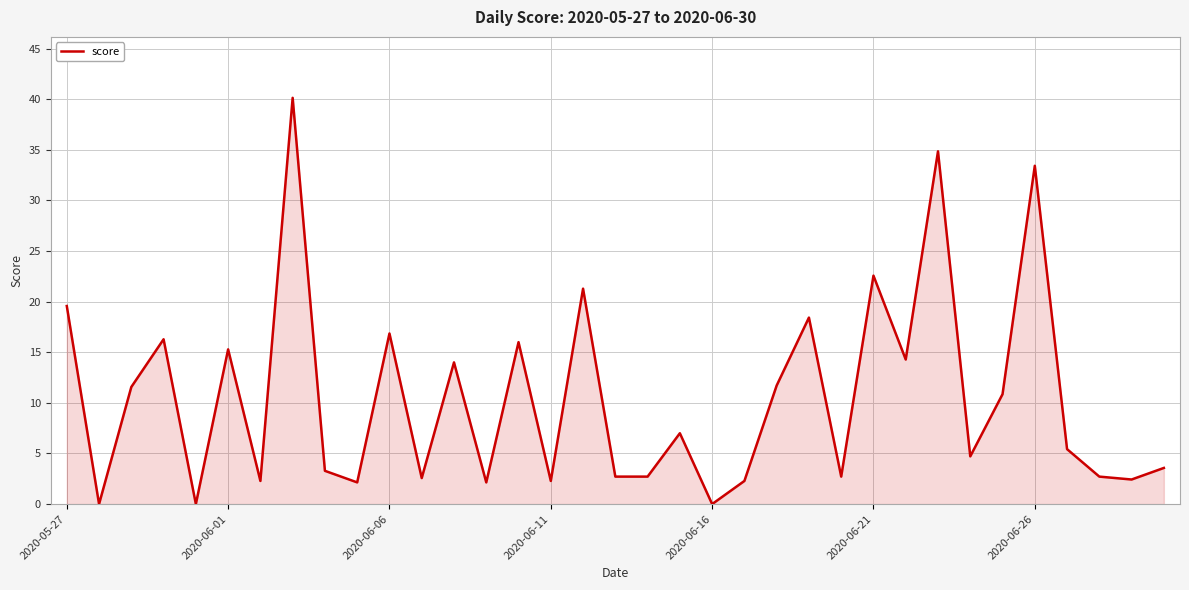

What is the difference between the maximum and minimum values?

40.1